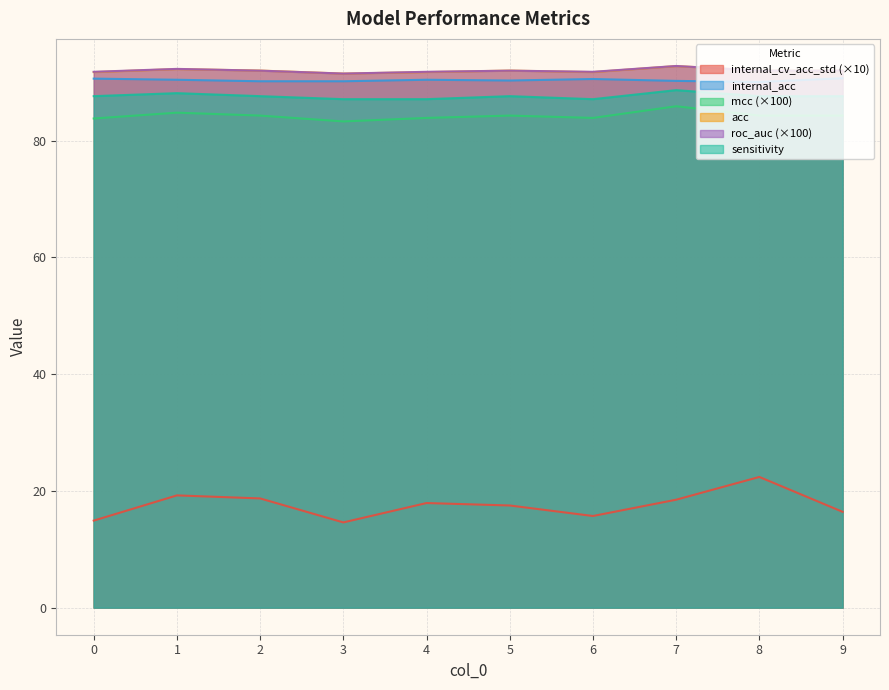

What is the difference between the second highest and minimum values in the sensitivity series?

1.0